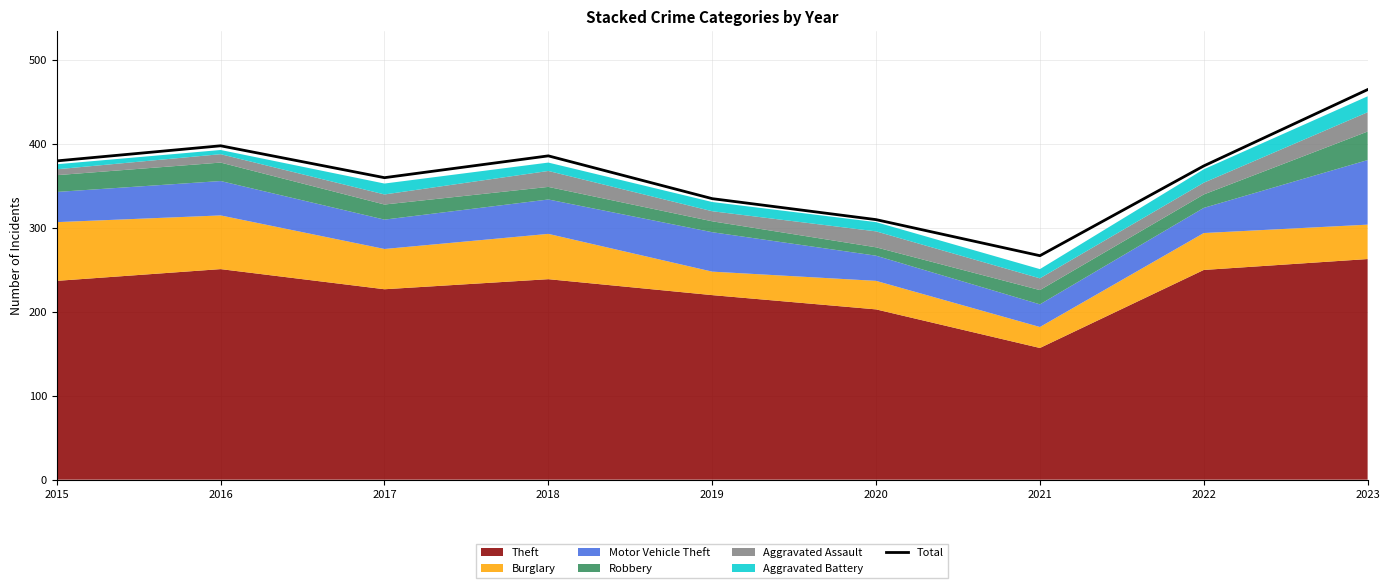

What is the change in value from 2017 to 2020?

-50